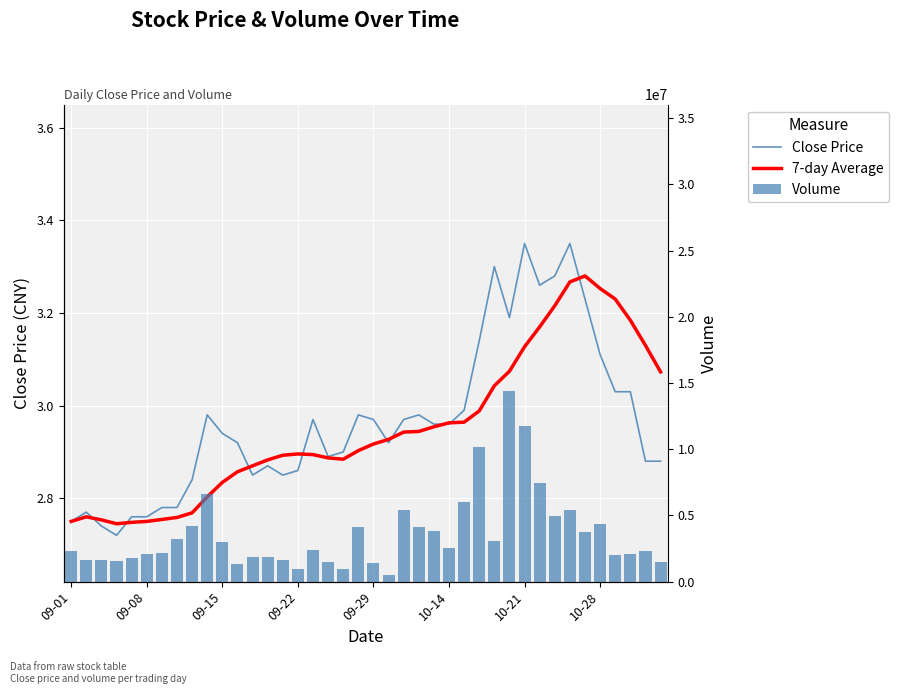

Are the bars grouped side by side (vs. stacked)?

Yes